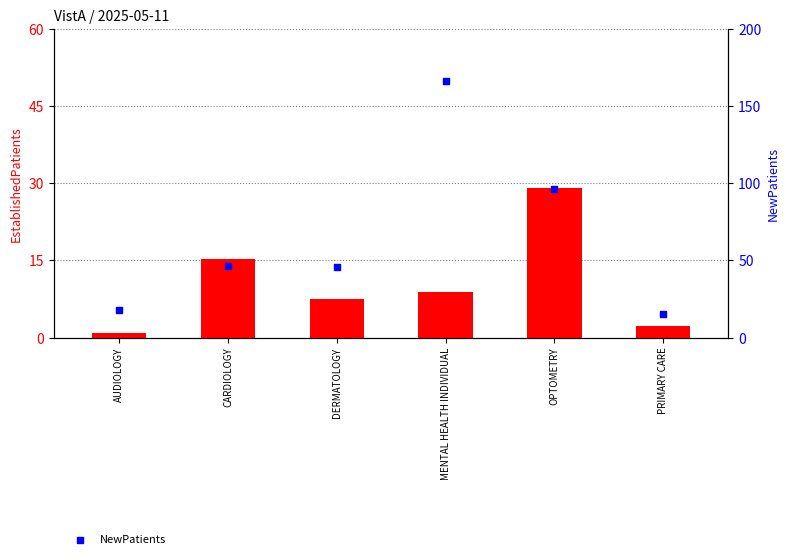

Which series reaches the maximum Y coordinate?

NewPatients